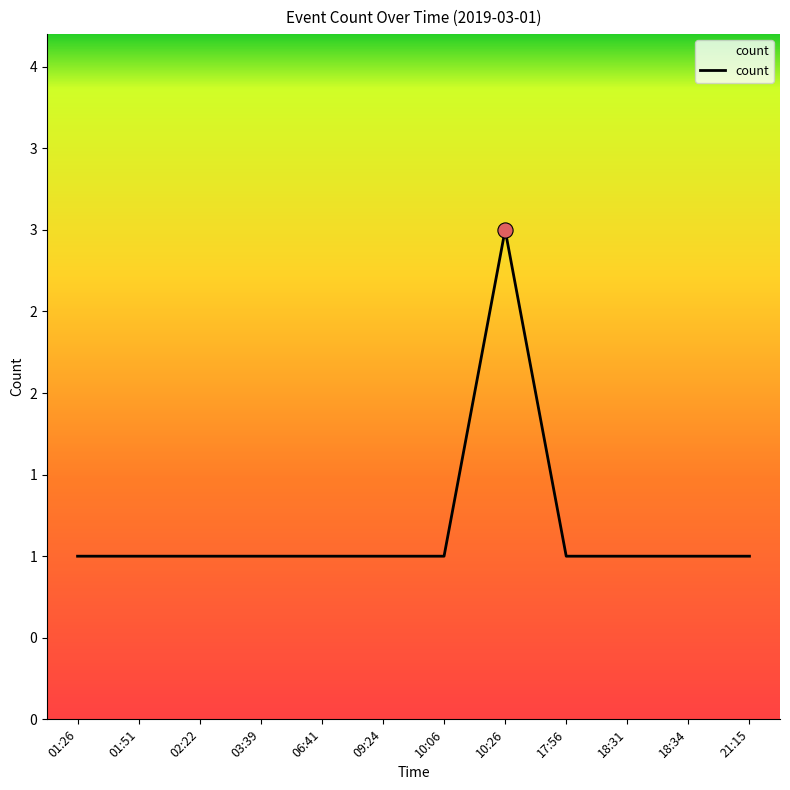

What is the ratio of the value at 10:06 to the value at 02:22?

1.0